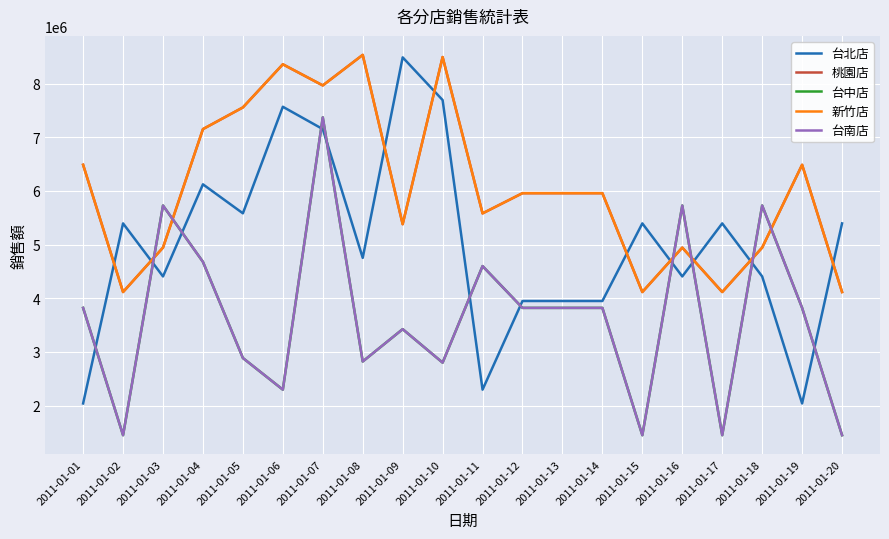

At which category does 新竹店 reach its first local peak?

2011-01-06